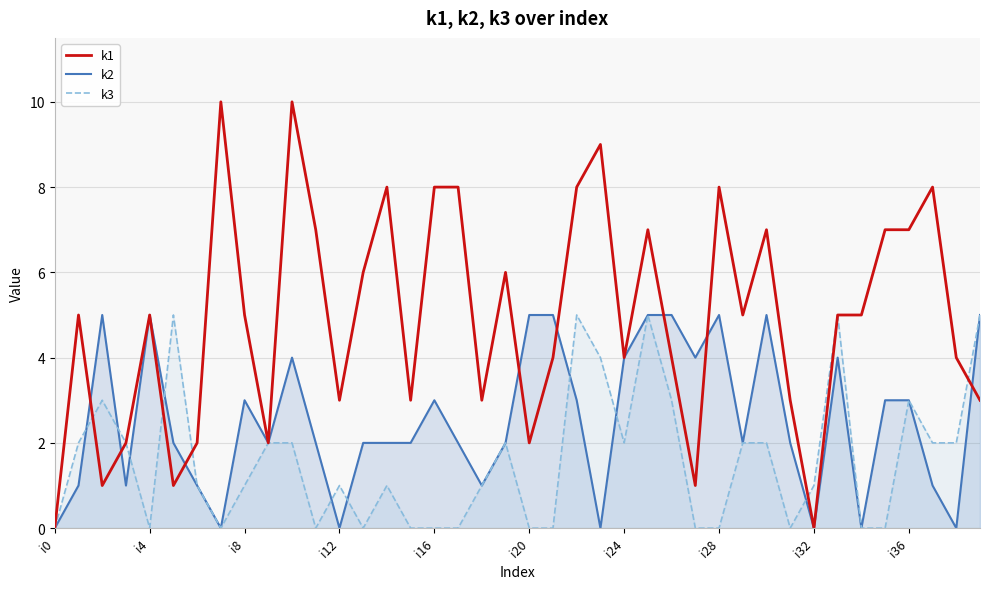

At which category is the sum across all series the highest?

25